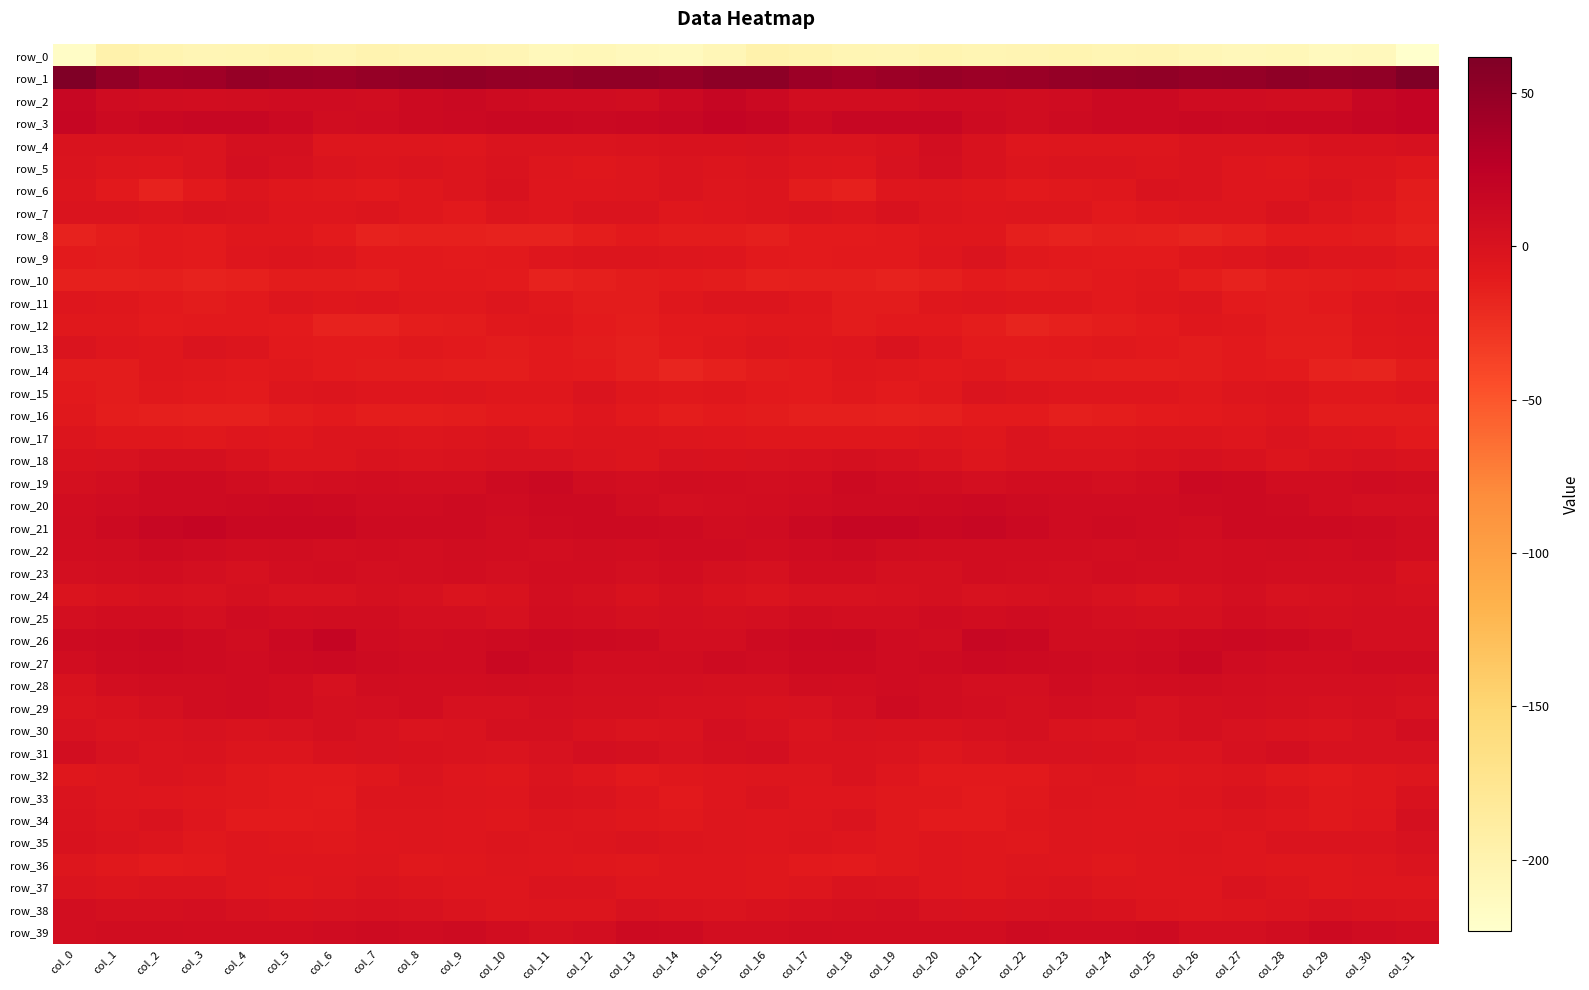

List the series in order of their peak value, lowest first.

row_0, row_10, row_14, row_8, row_16, row_12, row_11, row_36, row_9, row_15, row_17, row_13, row_32, row_37, row_7, row_6, row_33, row_35, row_34, row_18, row_5, row_24, row_31, row_4, row_30, row_38, row_23, row_28, row_25, row_29, row_22, row_39, row_20, row_19, row_27, row_26, row_21, row_2, row_3, row_1